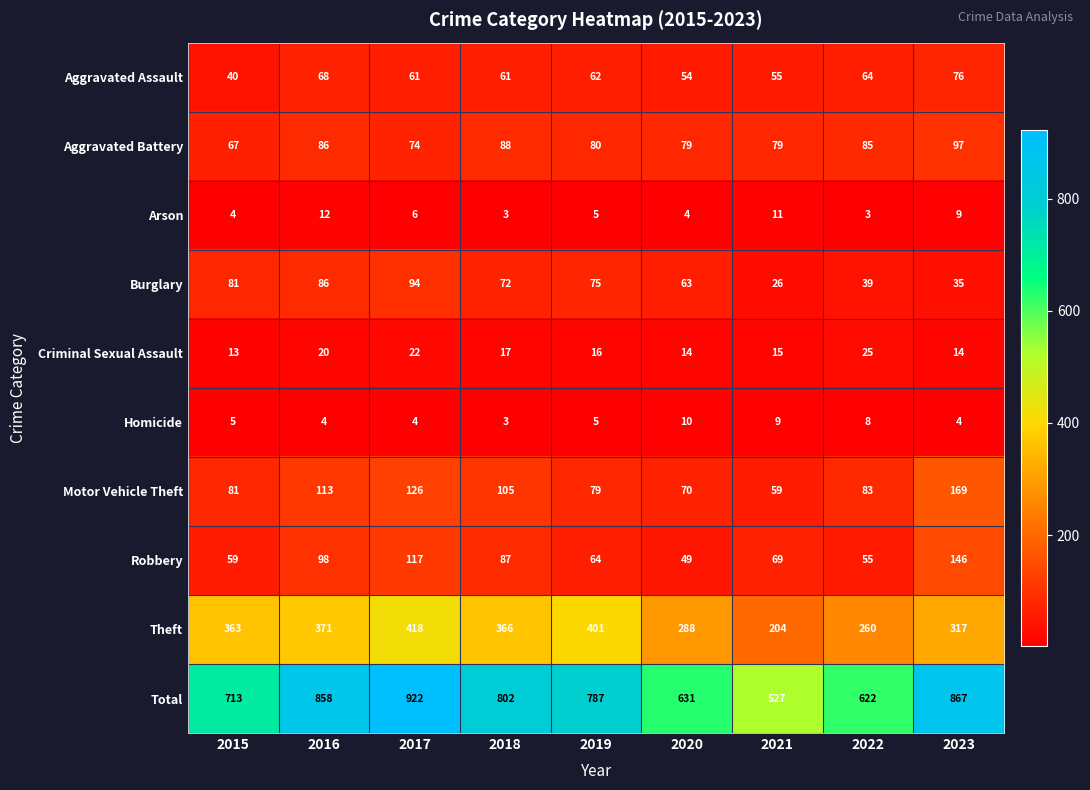

Which series has the largest total across all categories?

Total